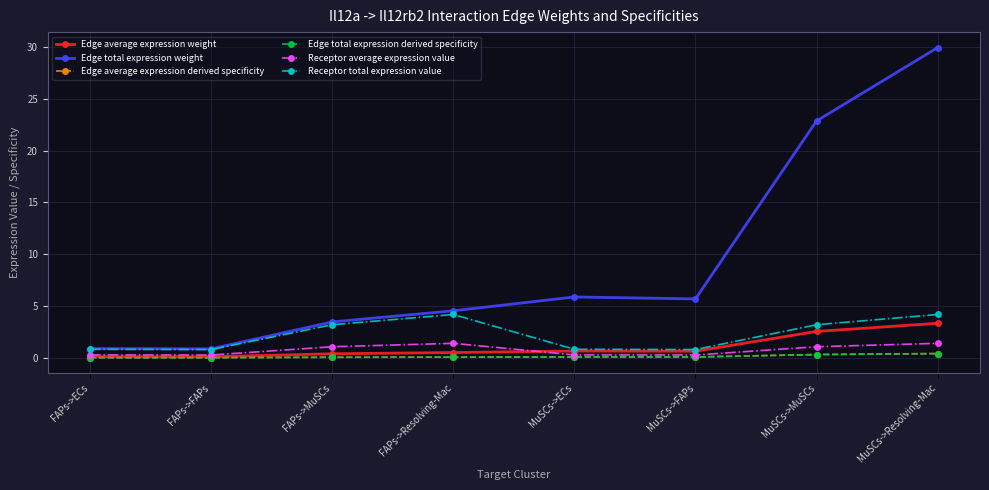

True or false: Edge total expression weight and Edge average expression derived specificity cross at least once.

False